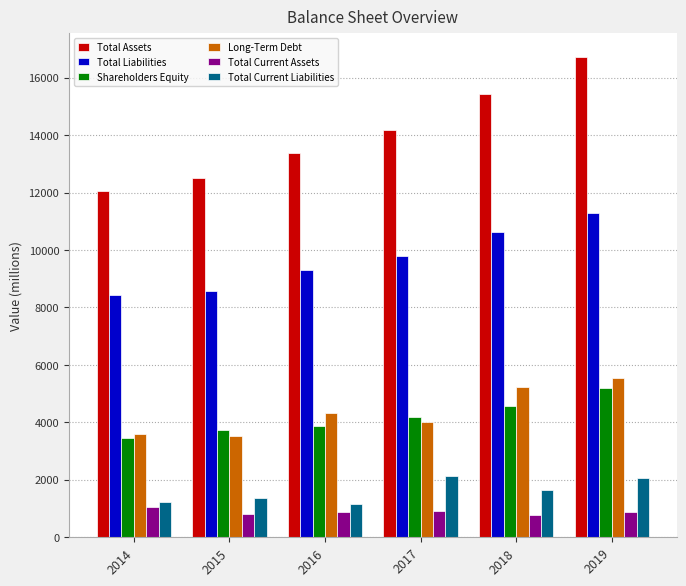

What is the approximate value of Total Current Liabilities at 2018?

1644.0